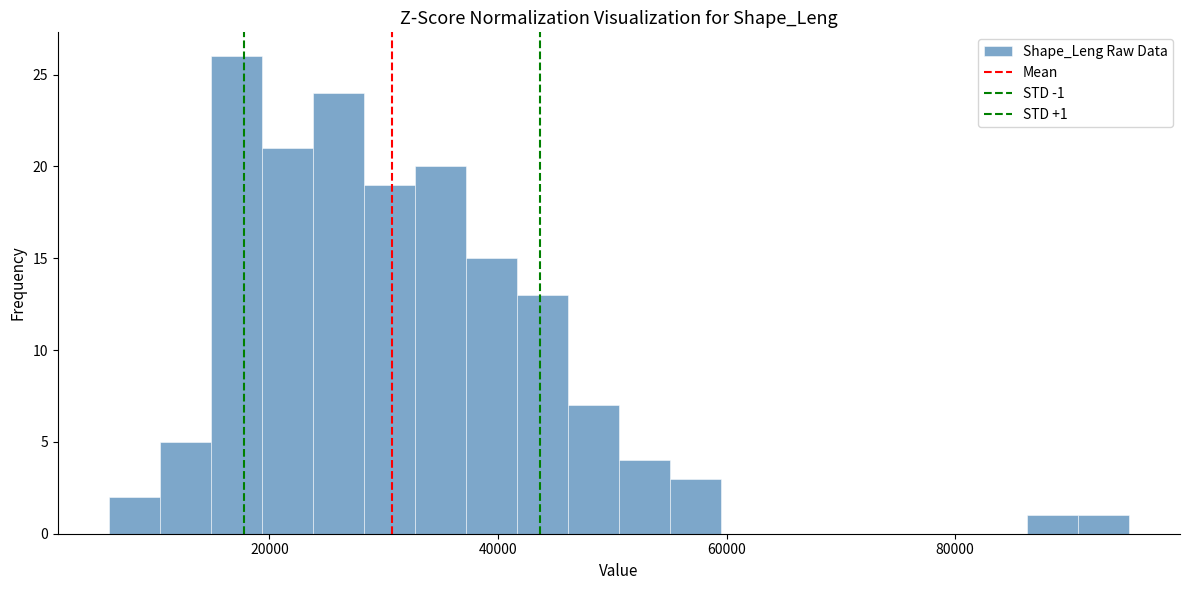

Read against the x-axis, roughly where is the centre of the tallest bar?

18000